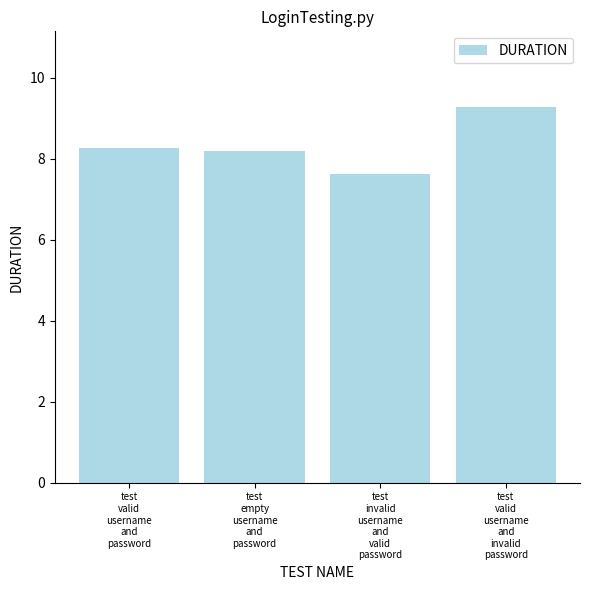

What is the change in value from test
invalid
username
and
valid
password to test
valid
username
and
invalid
password?

+1.7